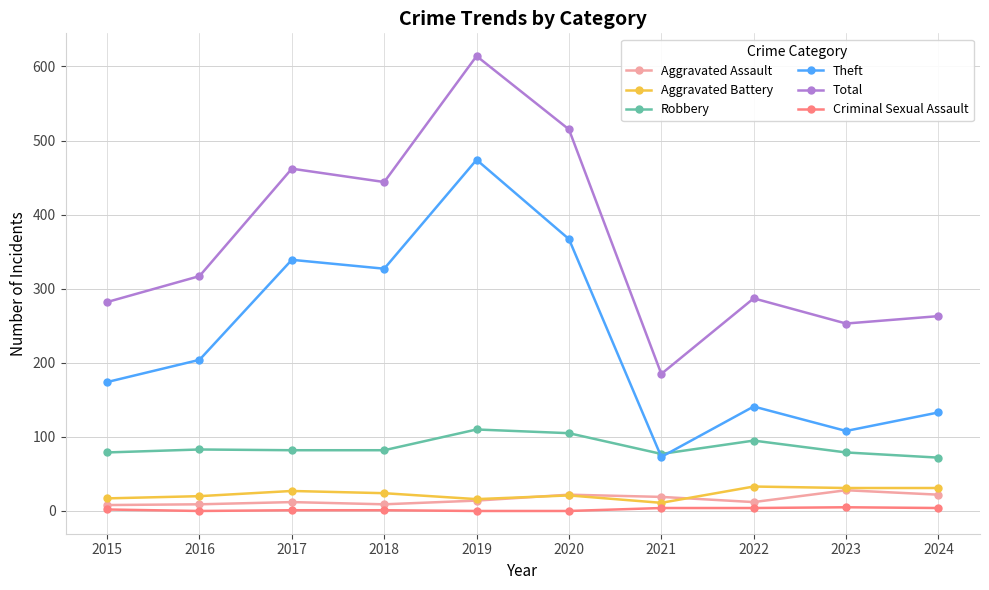

What is the difference between the maximum and minimum values in the Total series?

429